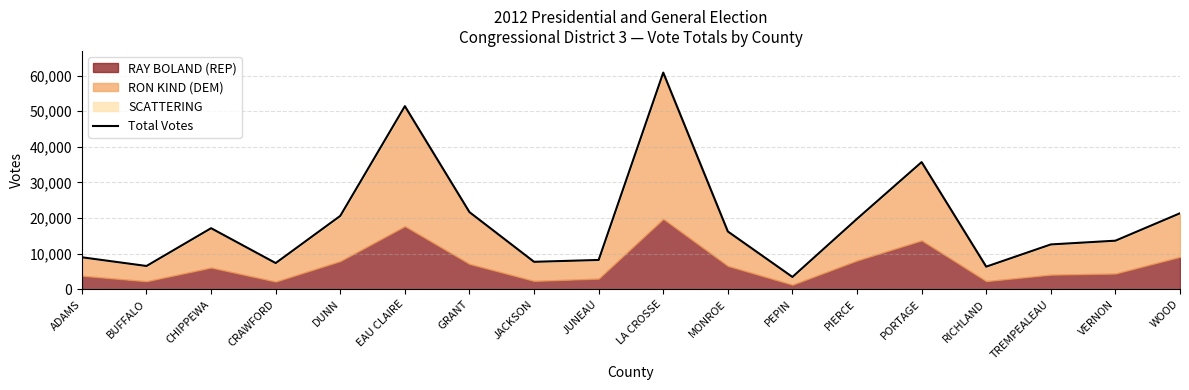

Which has a higher value, JACKSON or PORTAGE?

PORTAGE